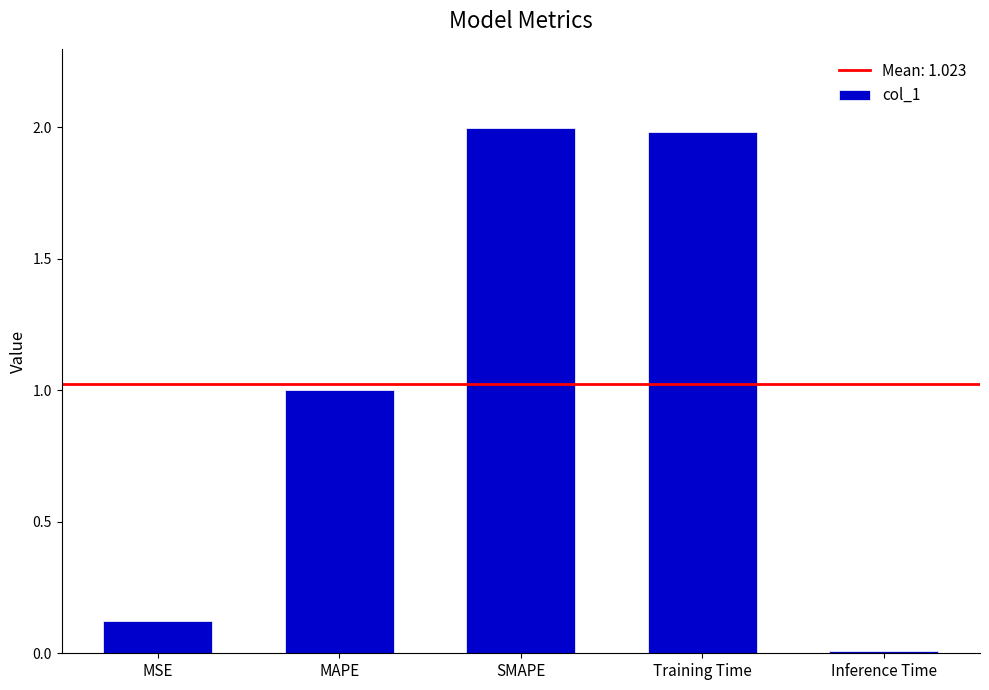

The chart shows a value of 2.0 at Training Time. True or false?

True